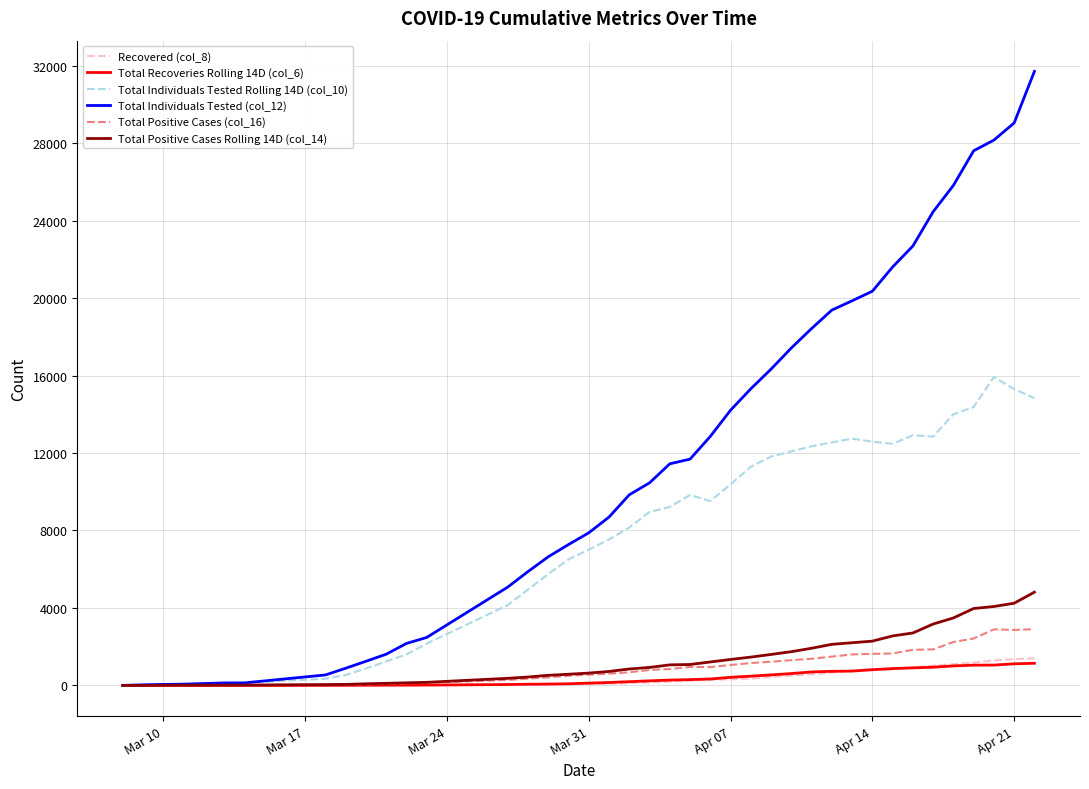

Which series has the largest total across all categories?

Total Individuals Tested (col_12)